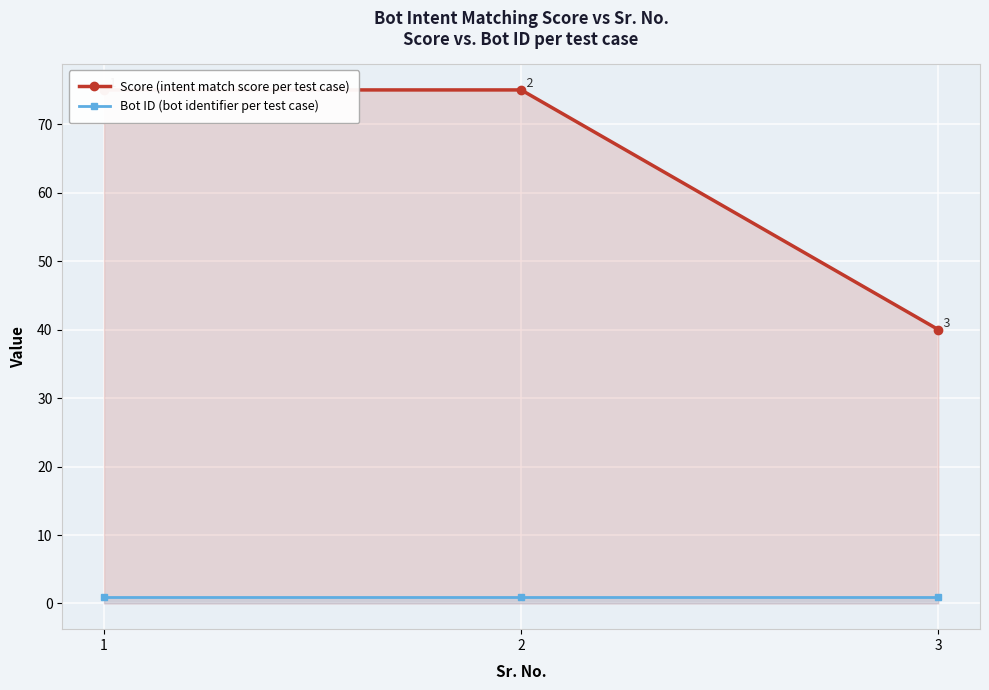

Which category has the highest value across all series?

1